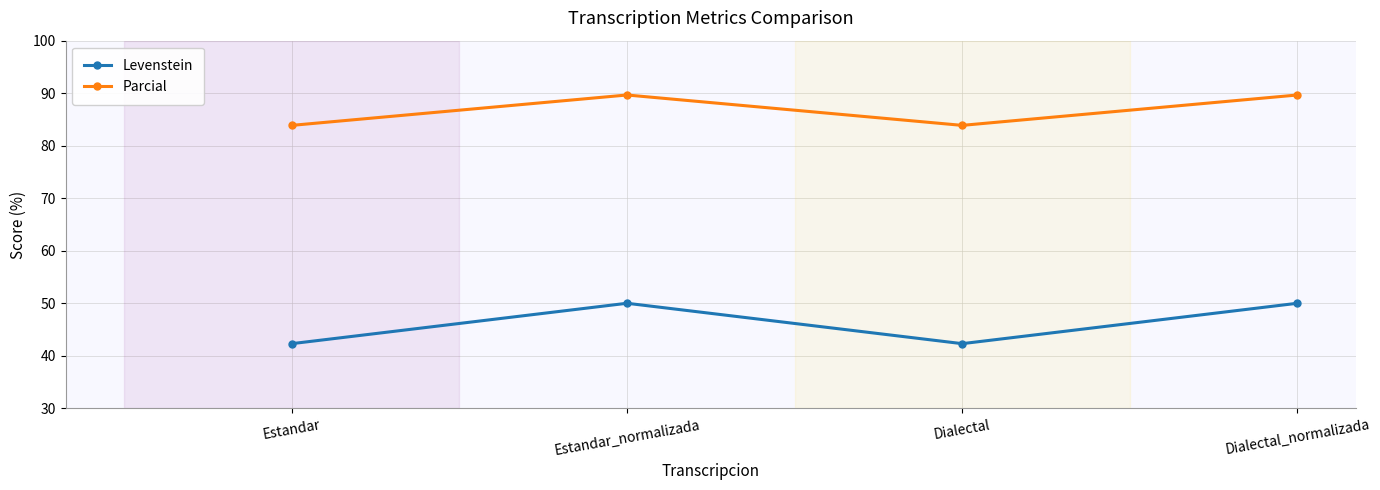

At which category does Parcial reach its first local peak?

Estandar_normalizada